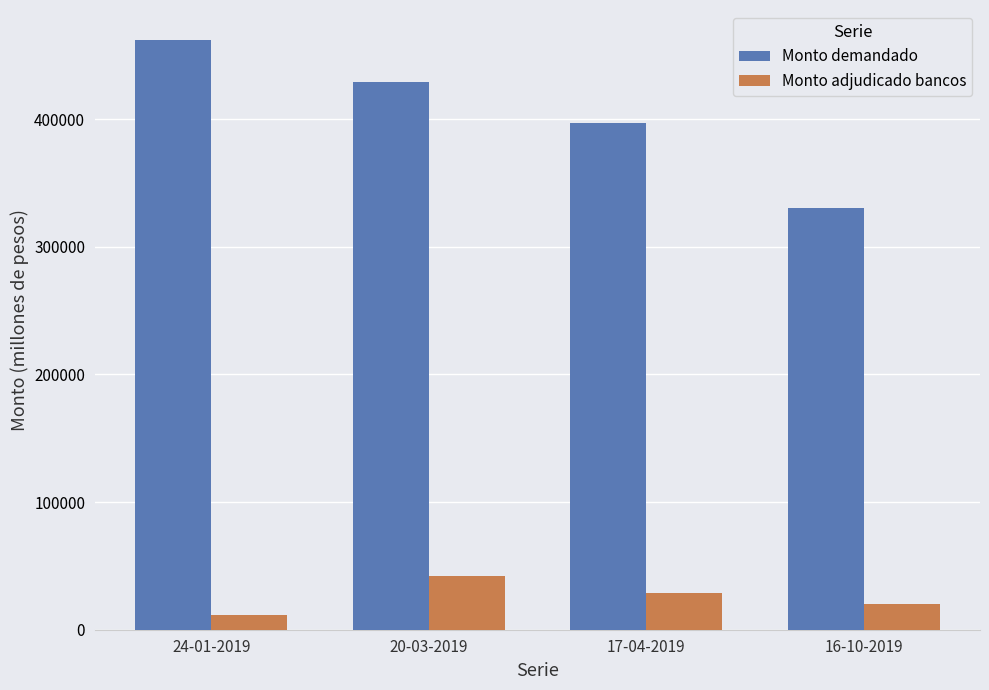

Reading left to right, extract all data points from this chart.

Monto demandado: 462400	429400	396800	330600
Monto adjudicado bancos: 11400	42000	29000	20000